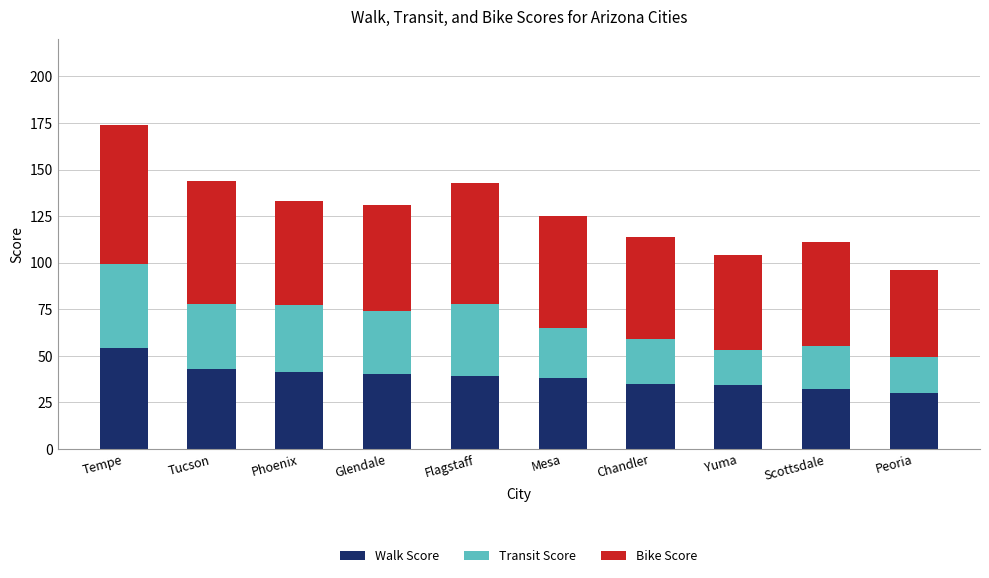

At which category is the sum across all series the highest?

Tempe